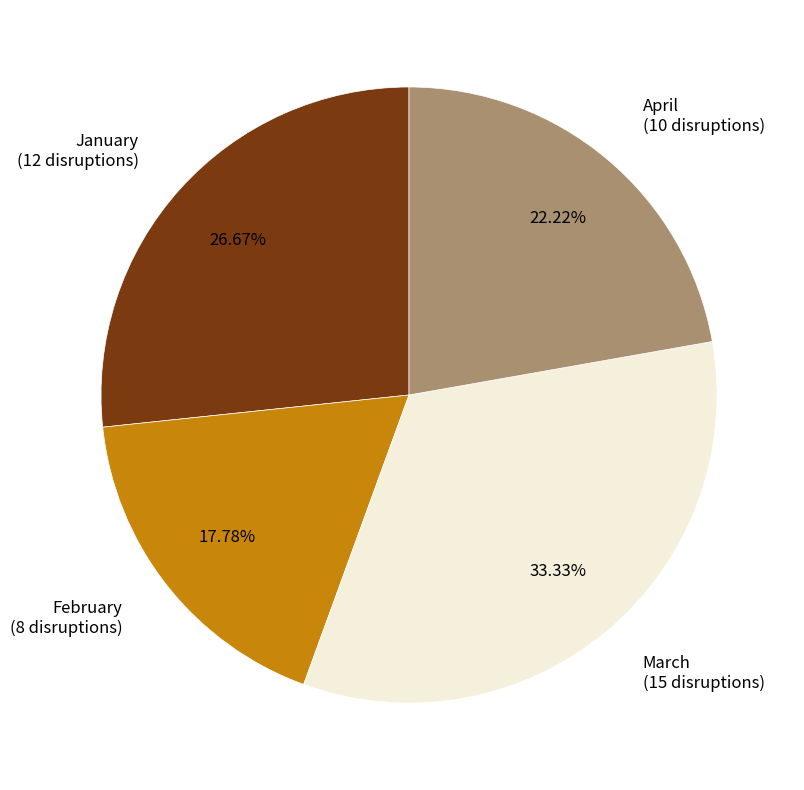

Is the sum of April and March greater than half?

Yes